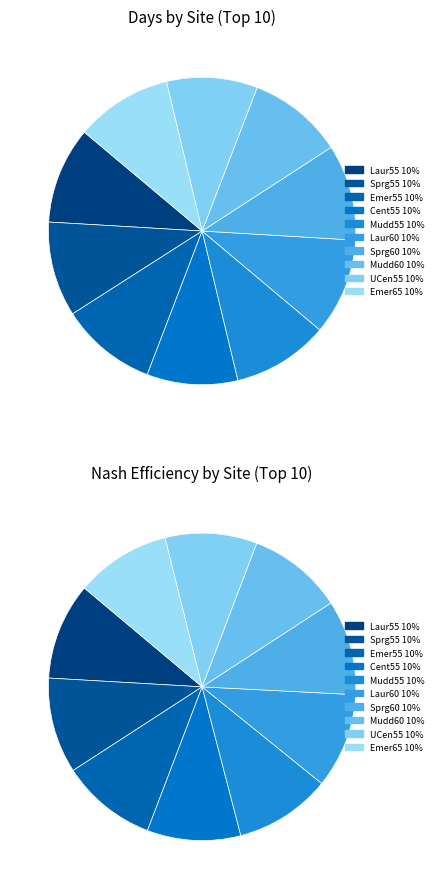

Does Laur60 represent more than half of the total?

No